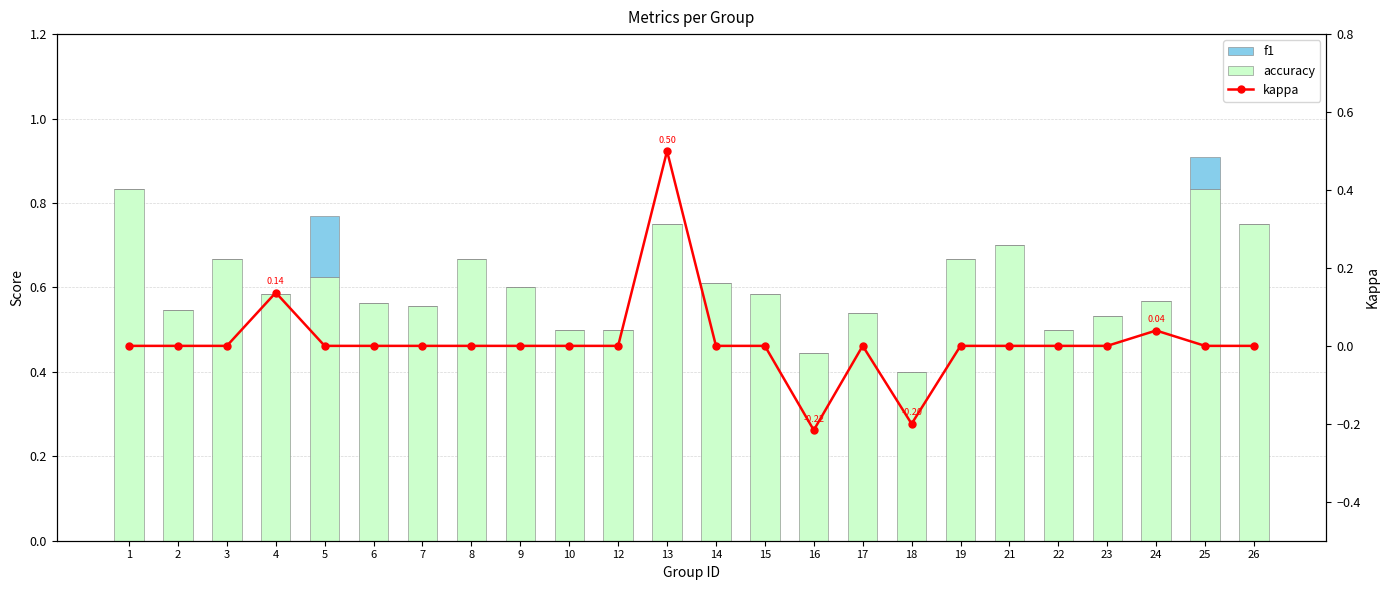

At which label is f1 closest to 0?

1